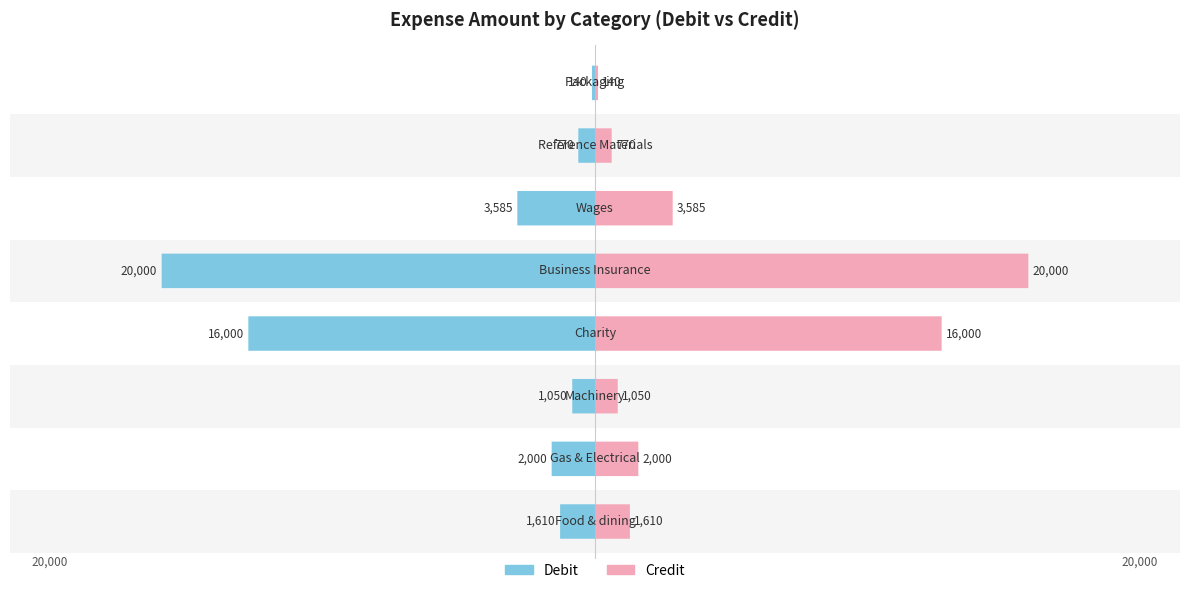

What is the total value across all series at 5?

7170